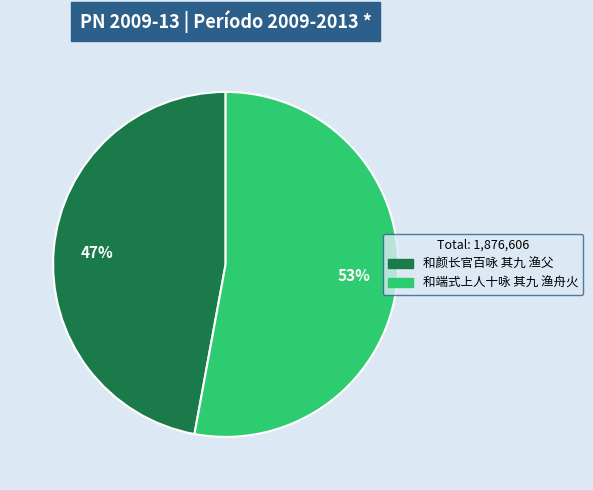

What percentage is the 和端式上人十咏 其九 渔舟火 slice, to the nearest percent?

53%